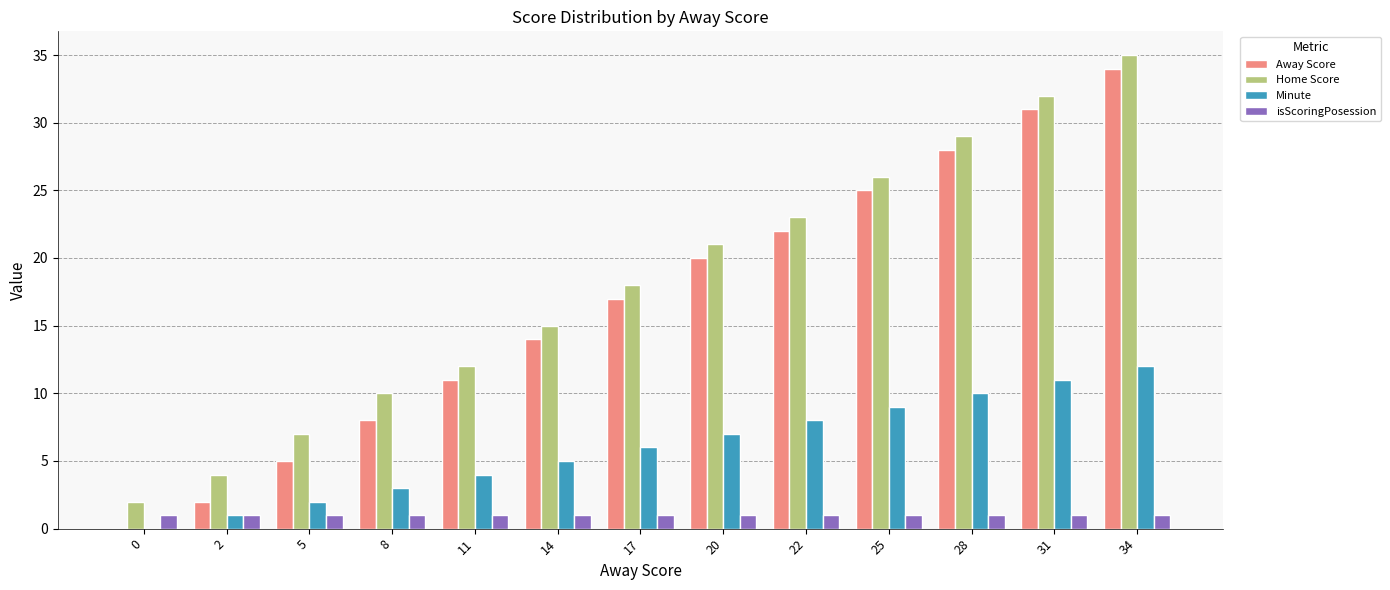

What is the maximum value shown in the chart?

35